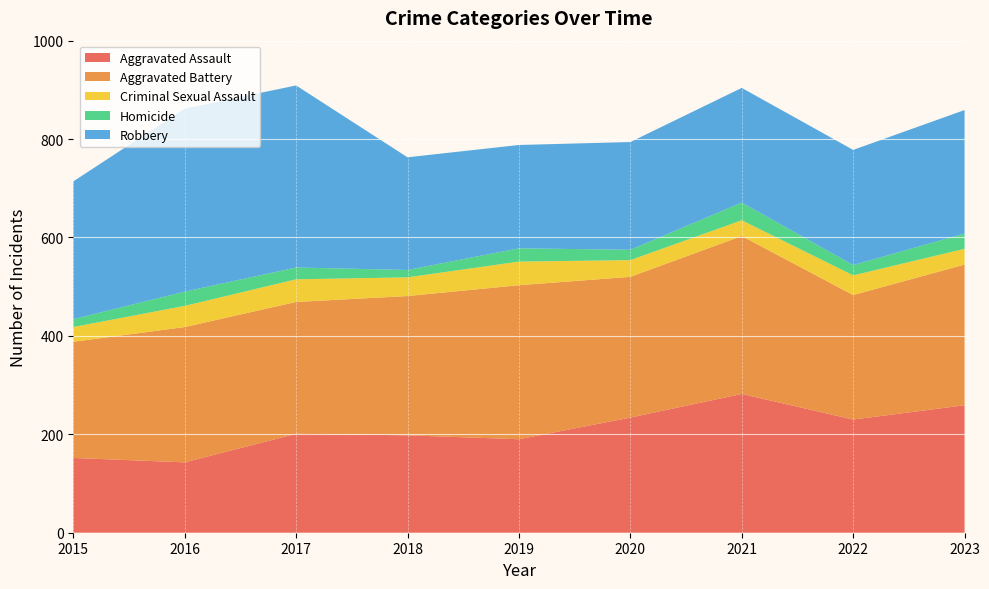

Reading left to right, list all the values displayed in this chart.

Aggravated Assault: 152	143	201	198	190	234	282	230	259
Aggravated Battery: 236	275	268	283	313	286	321	253	286
Criminal Sexual Assault: 30	43	46	38	48	34	32	40	32
Homicide: 16	29	24	15	27	21	36	21	31
Robbery: 280	372	370	229	210	219	233	234	251